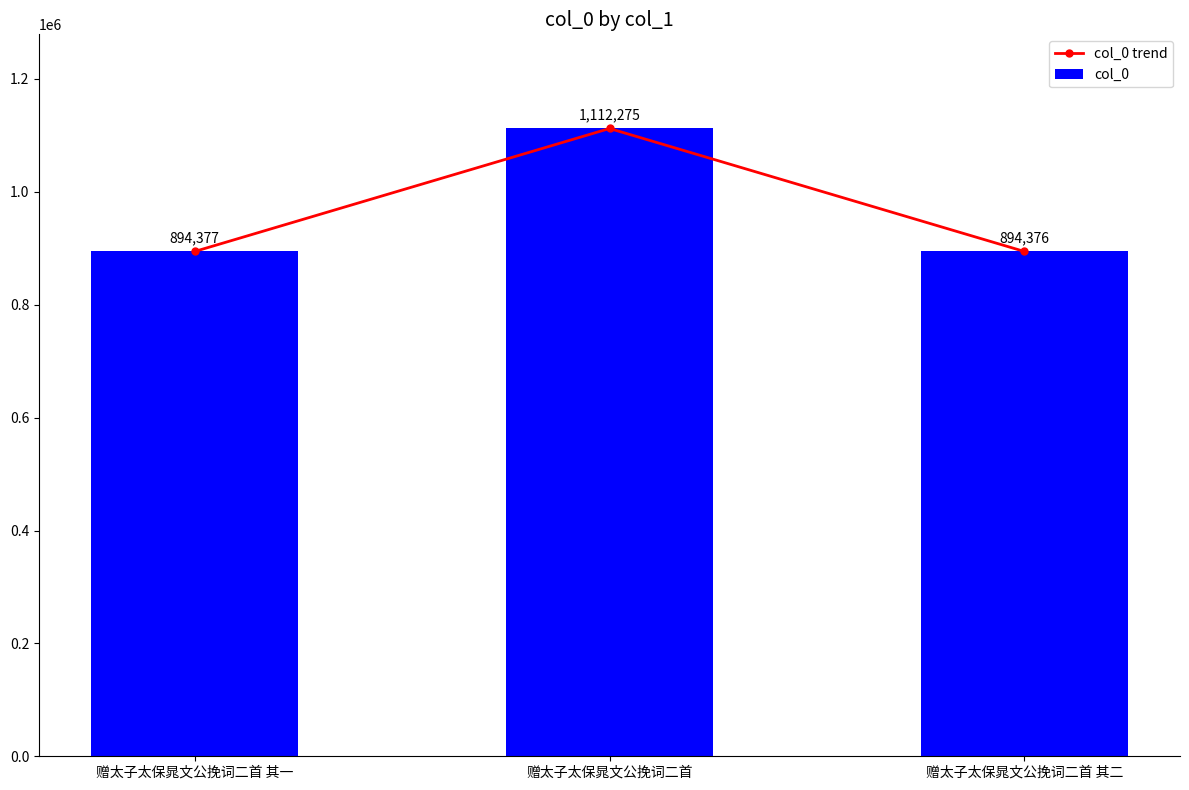

Does the chart contain any negative values?

No